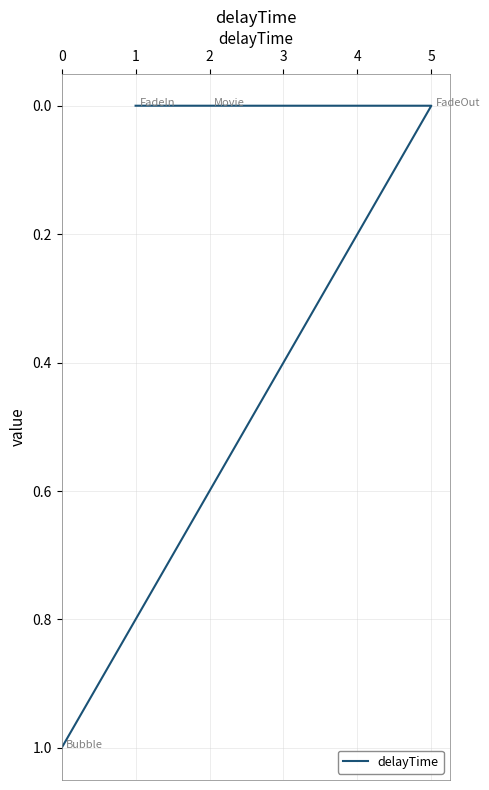

Count the number of data series in this chart.

1